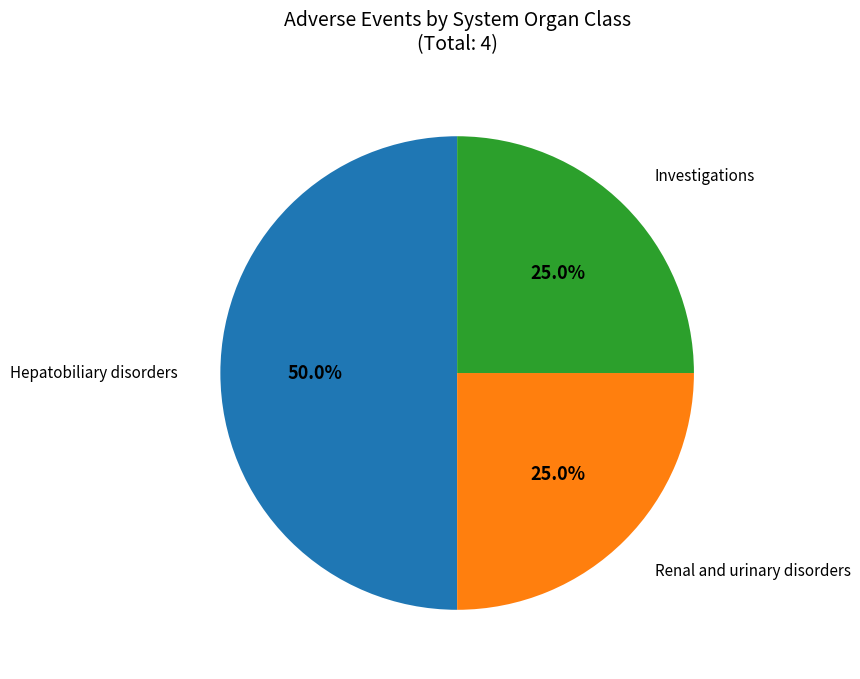

What percentage is NOT represented by Renal and urinary disorders?

75.0%